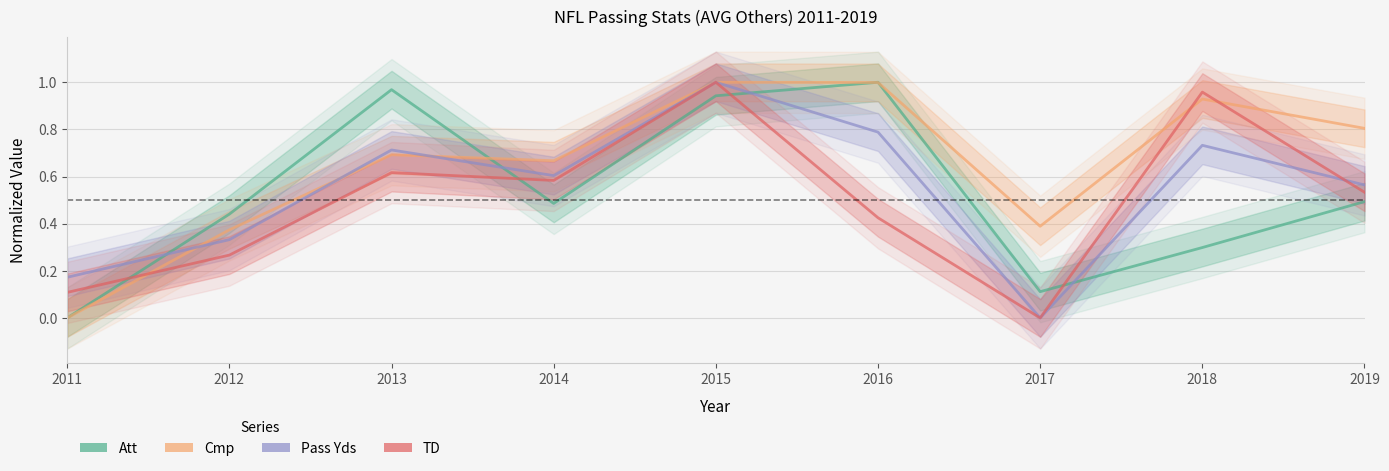

What are all the series names shown in the legend?

Att, Cmp, Pass Yds, TD